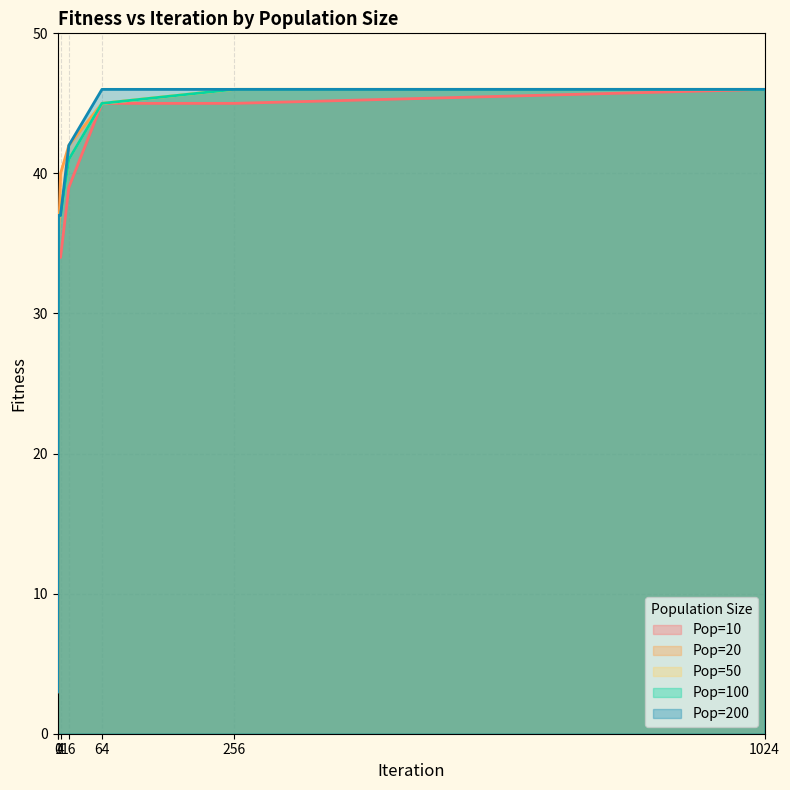

True or false: Pop=50 has a value of 3 at 0.

True